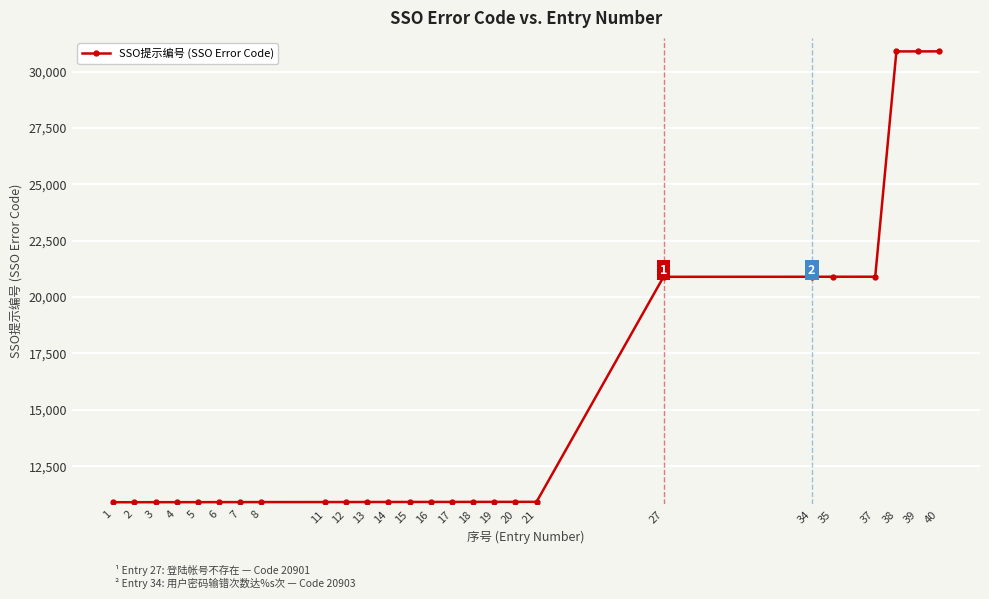

Approximately how many times larger is the value at 14 compared to 40?

0.4